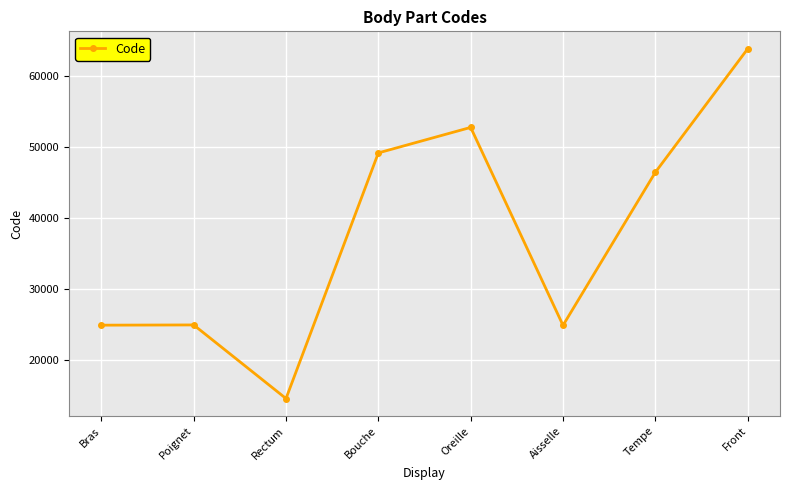

At which category does the data reach its first local valley?

Rectum